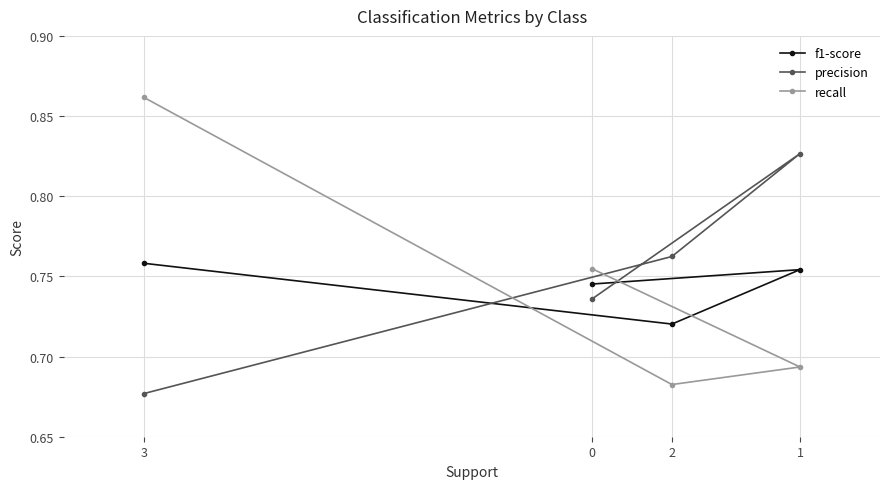

What is the difference between the precision values at 3 and 1?

0.1